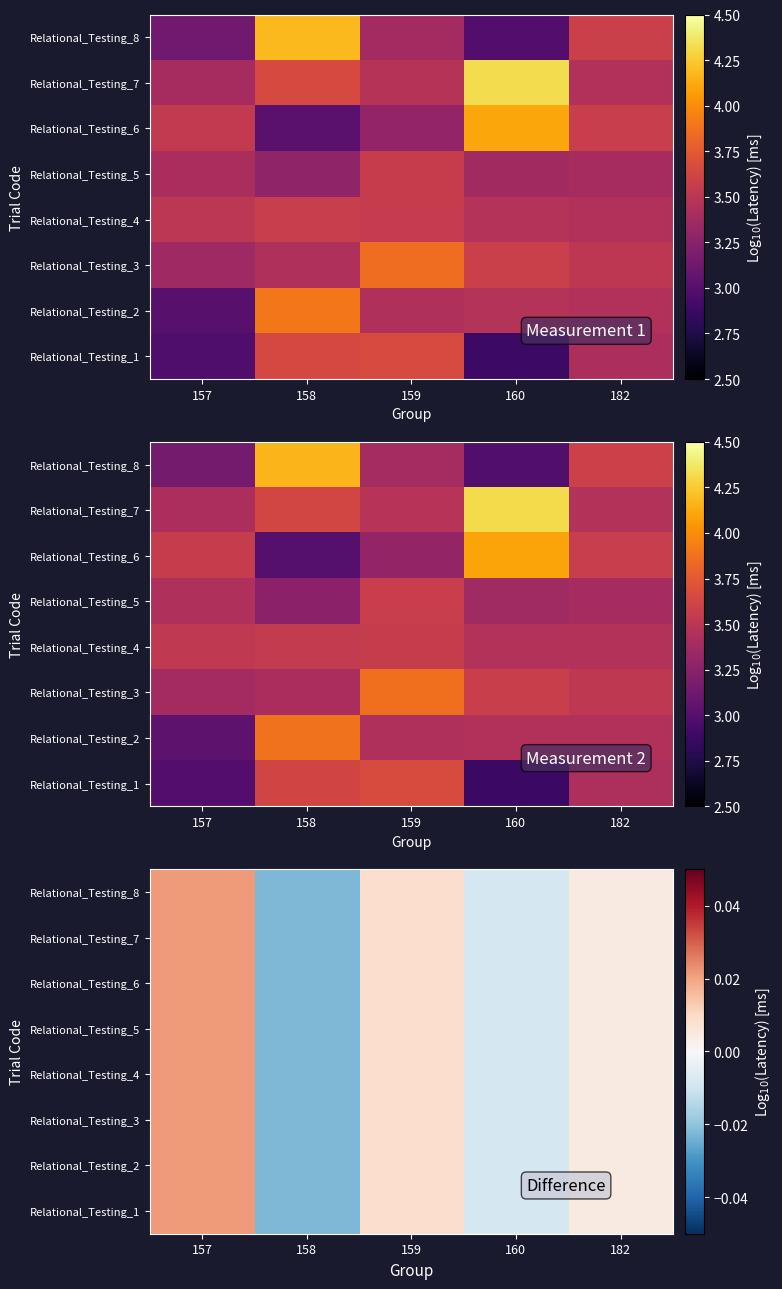

Is it true that Relational_Testing_8 equals -0.0 at 160?

True